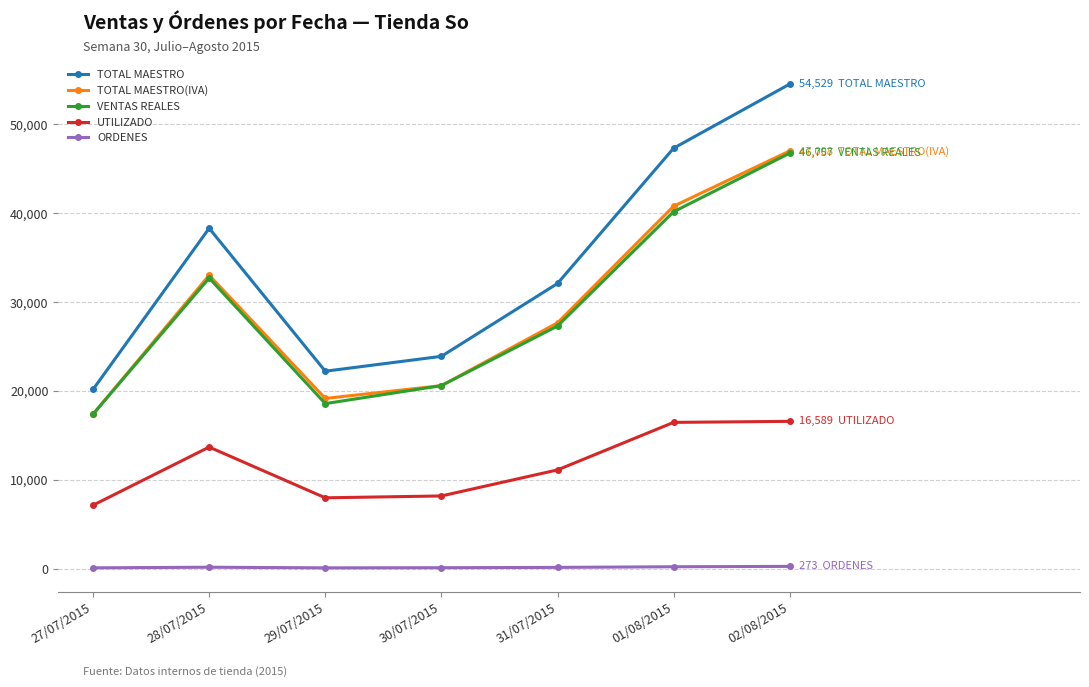

What position from the right is 31/07/2015?

3